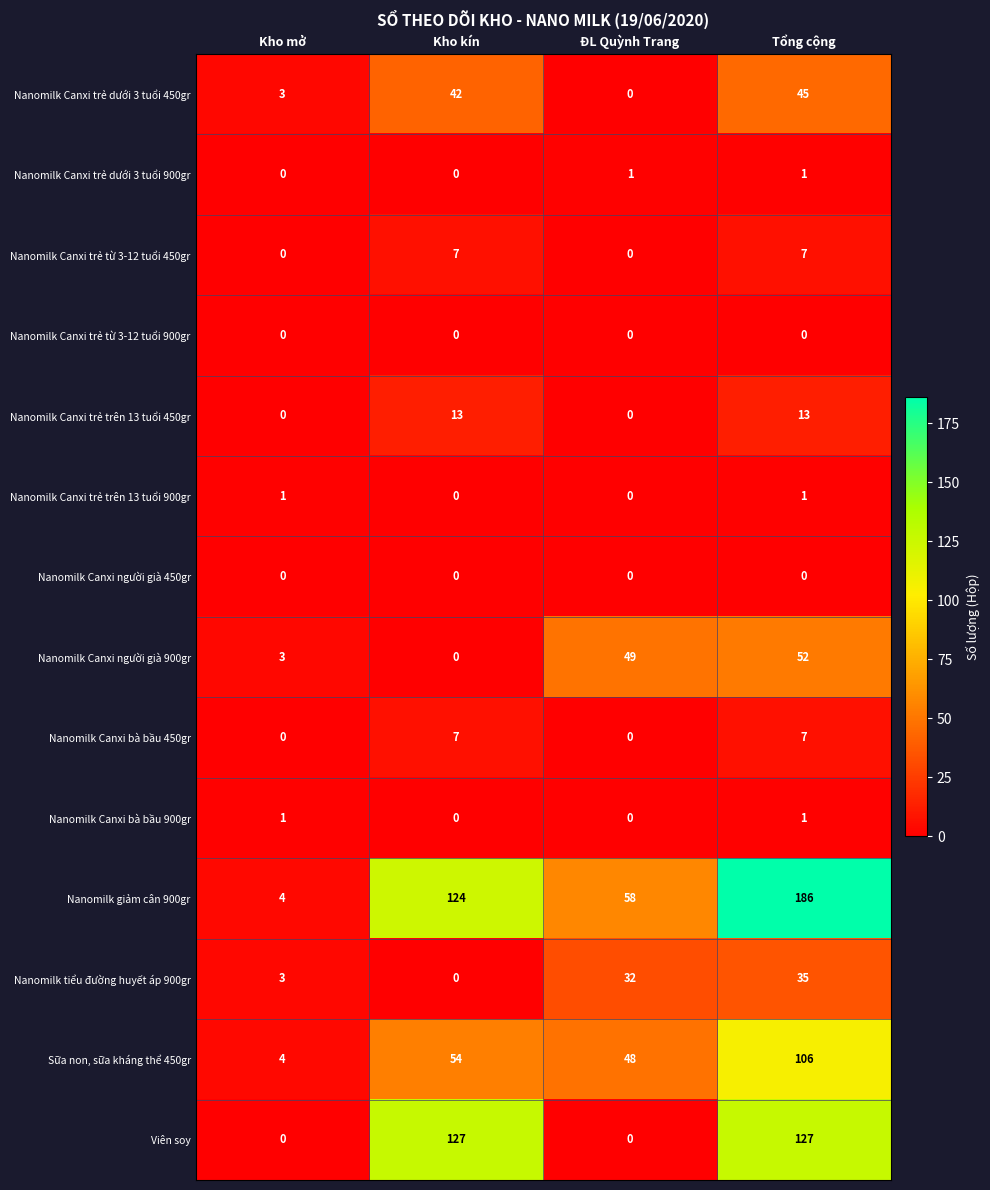

Which category has the highest value in the Sữa non, sữa kháng thể 450gr series?

Tổng cộng